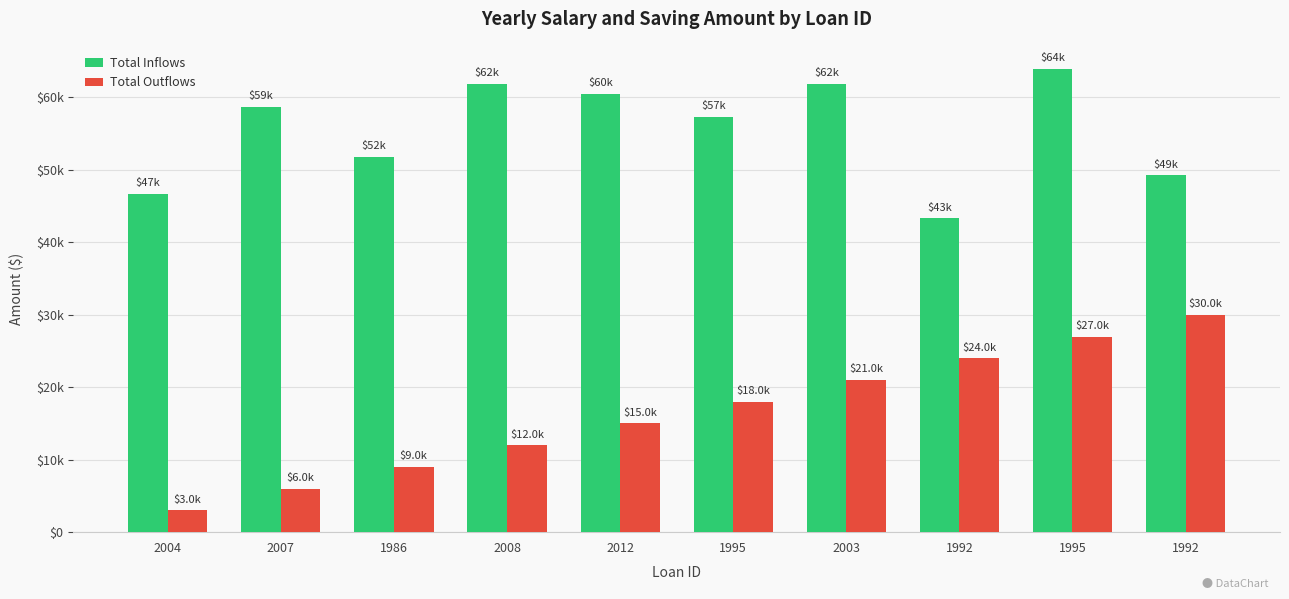

Are the bars horizontal?

No